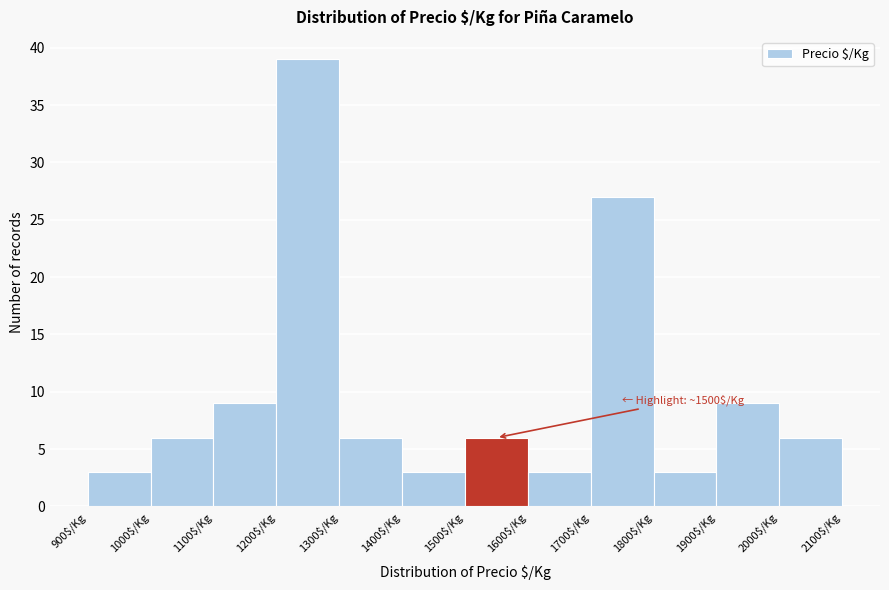

Which range on the x-axis has the tallest bar?

1200 to 1300